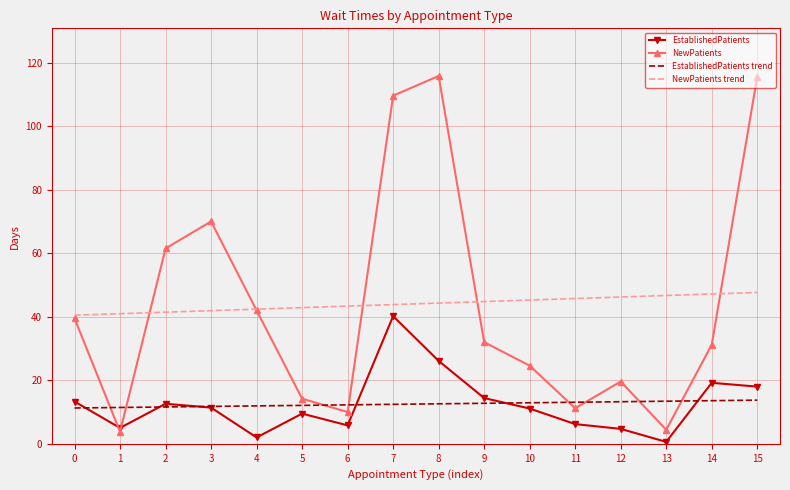

At which label is EstablishedPatients closest to 20?

14